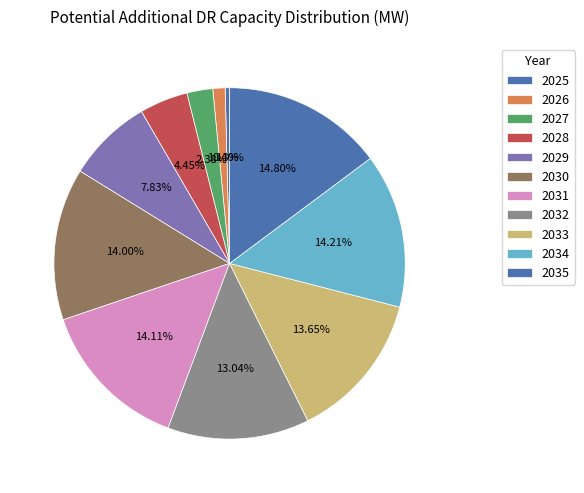

To the nearest percent, what is the average slice percentage?

9%